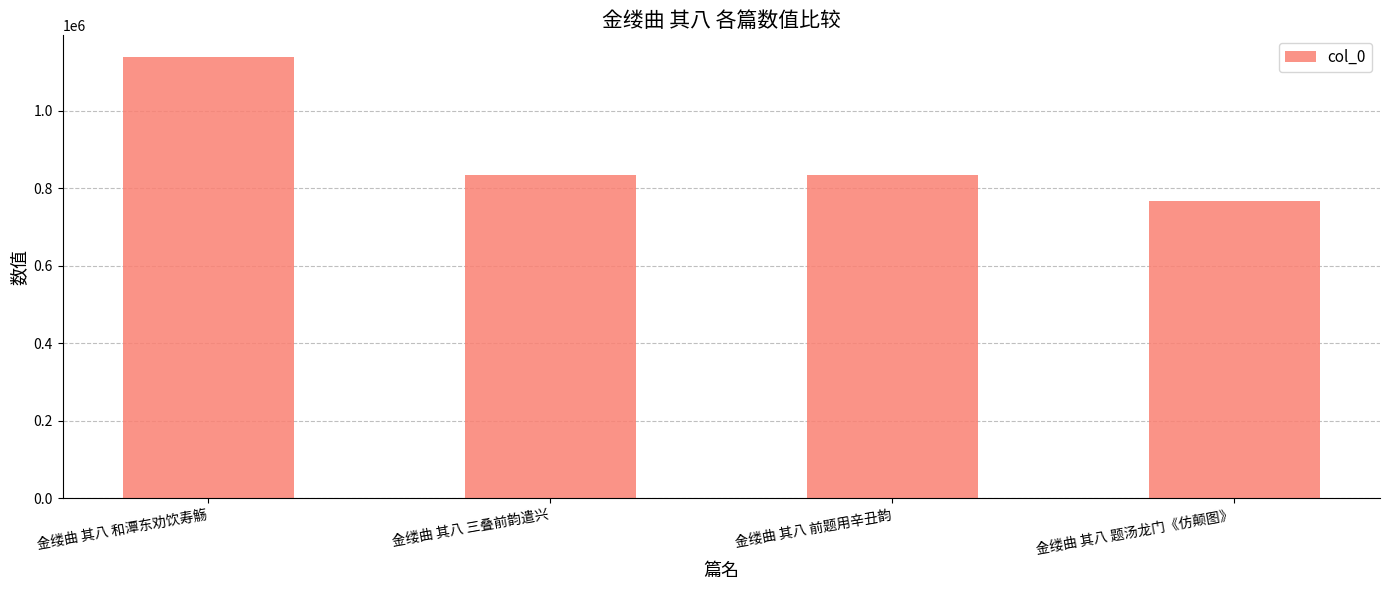

The chart shows a value of 1137076 at 金缕曲 其八 和潭东劝饮寿觞. True or false?

True